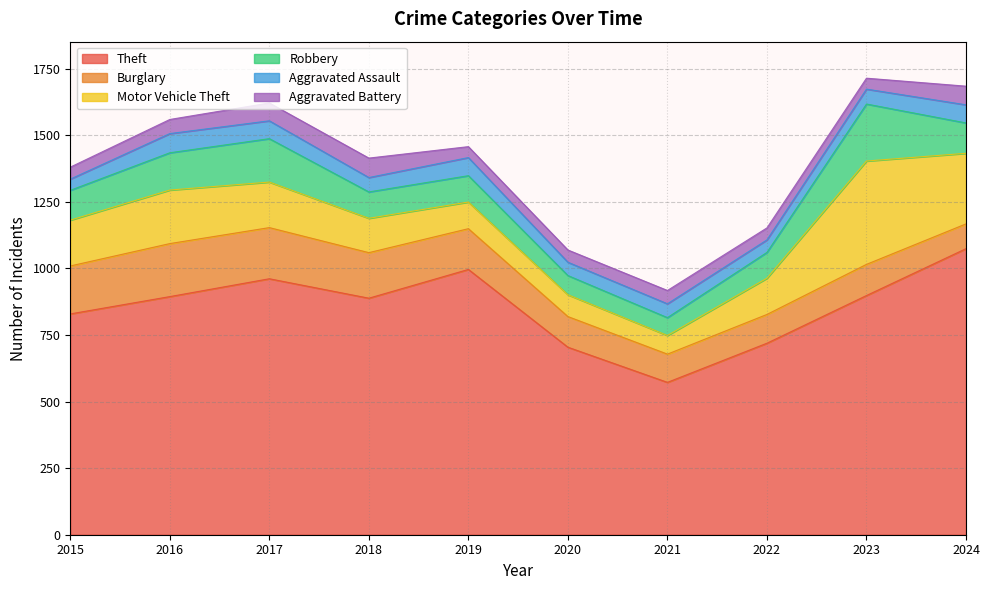

What is the value of the Robbery point at the 4th from the left?

99